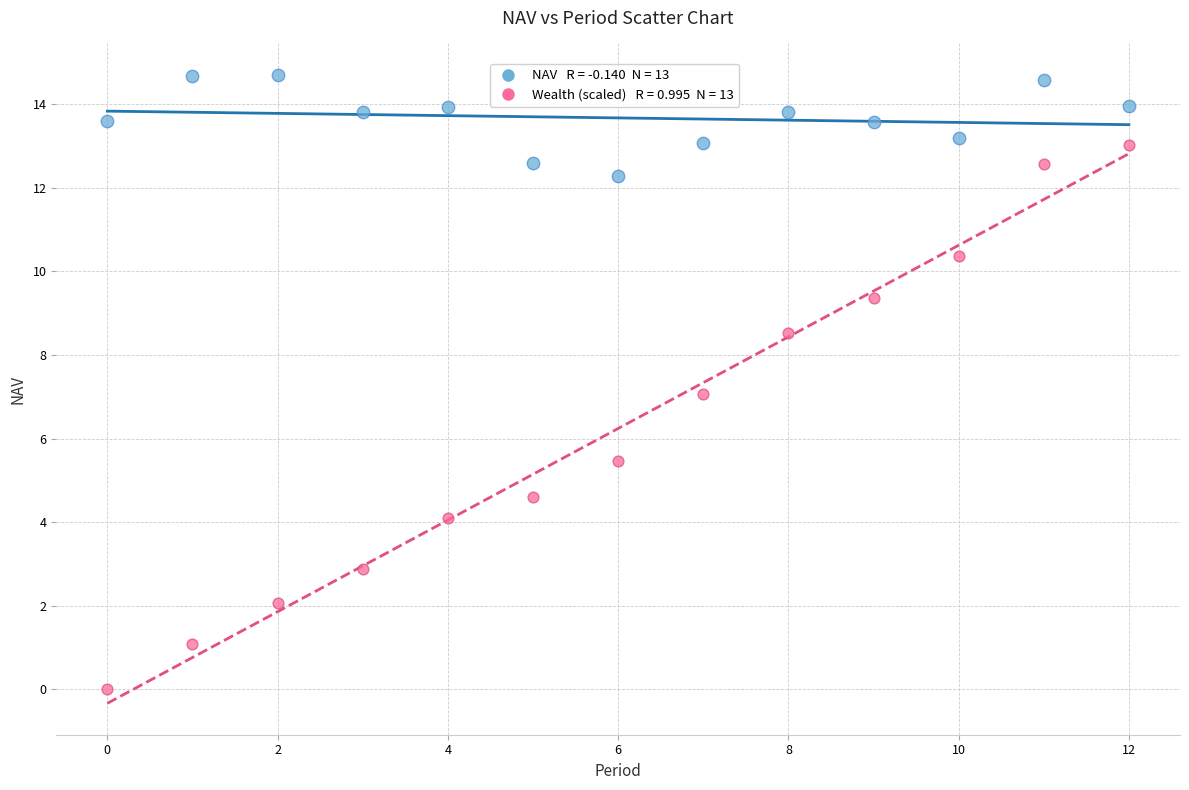

Across all data points, what is the range of Y values (max minus min)?

14.7